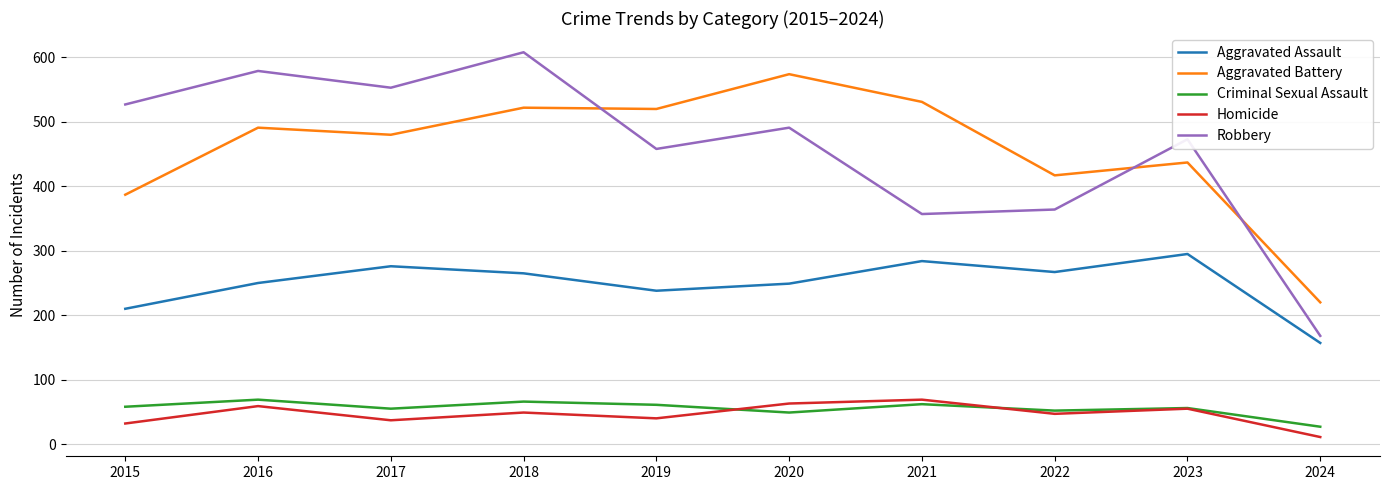

True or false: Aggravated Assault has a value of 238 at 2019.

True